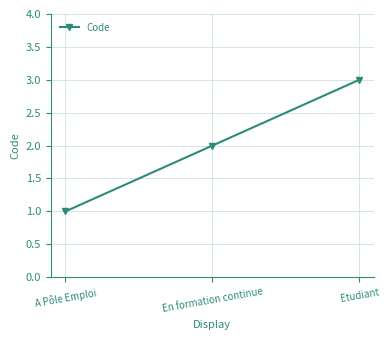

How many categories are shown in the chart?

3